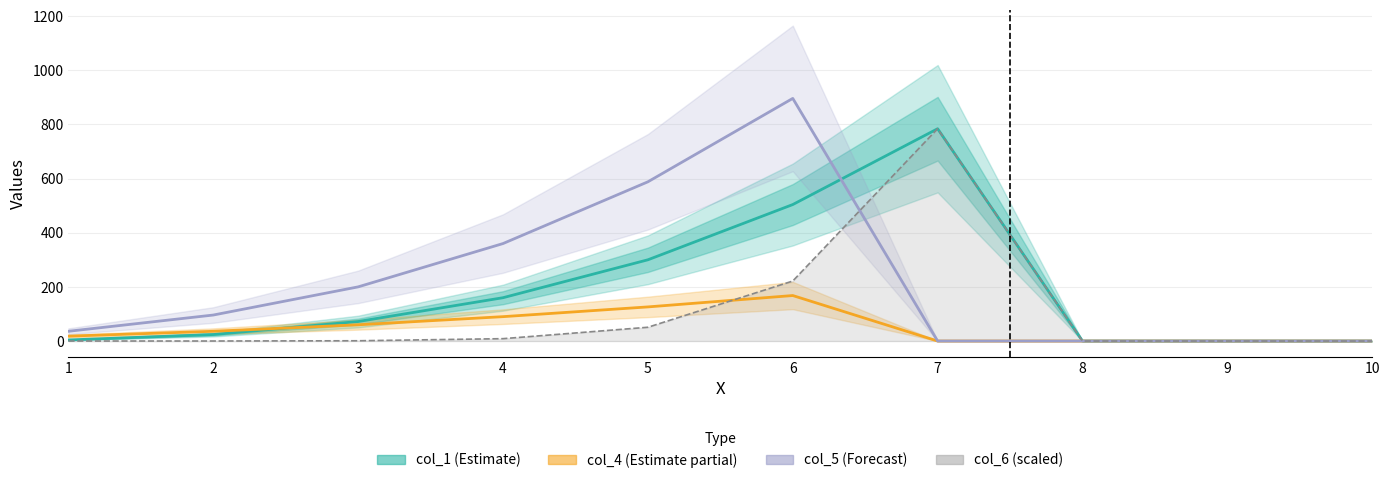

What is the sum of all col_5 (Forecast) values?

2176.0